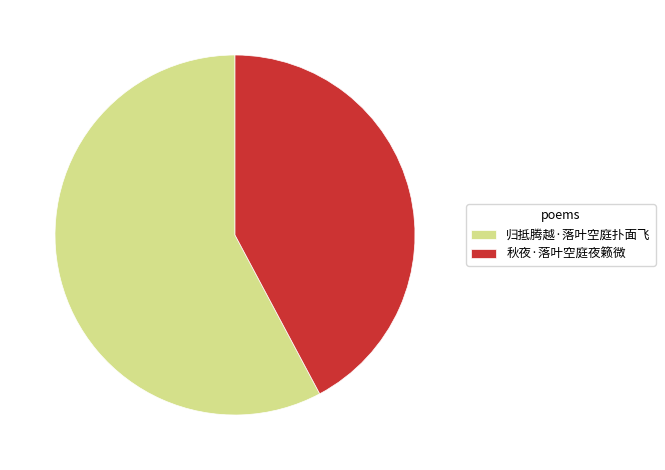

Do 归抵腾越·落叶空庭扑面飞 and 秋夜·落叶空庭夜籁微 together represent more than half of the pie?

Yes